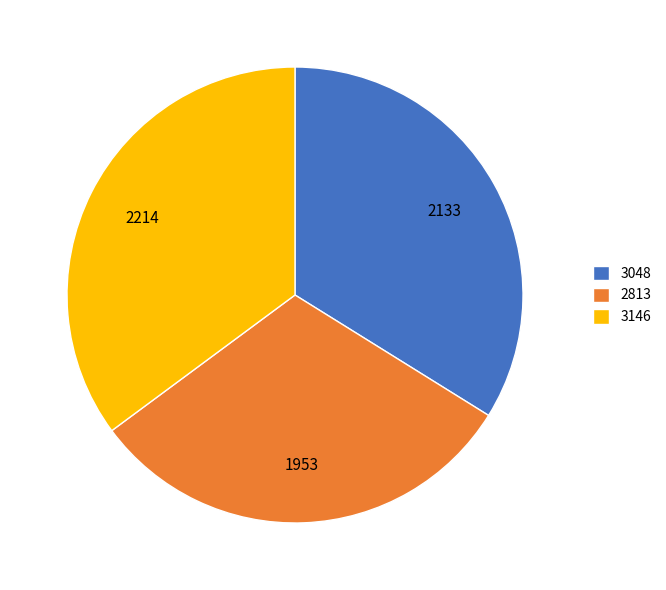

Which has a higher value, 3048 or 2813?

3048